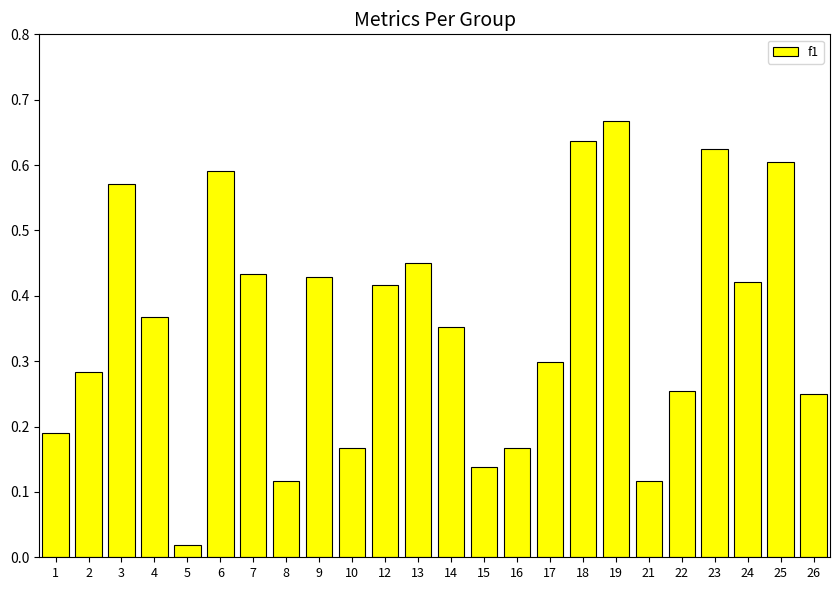

Which category has the highest value across all series?

19